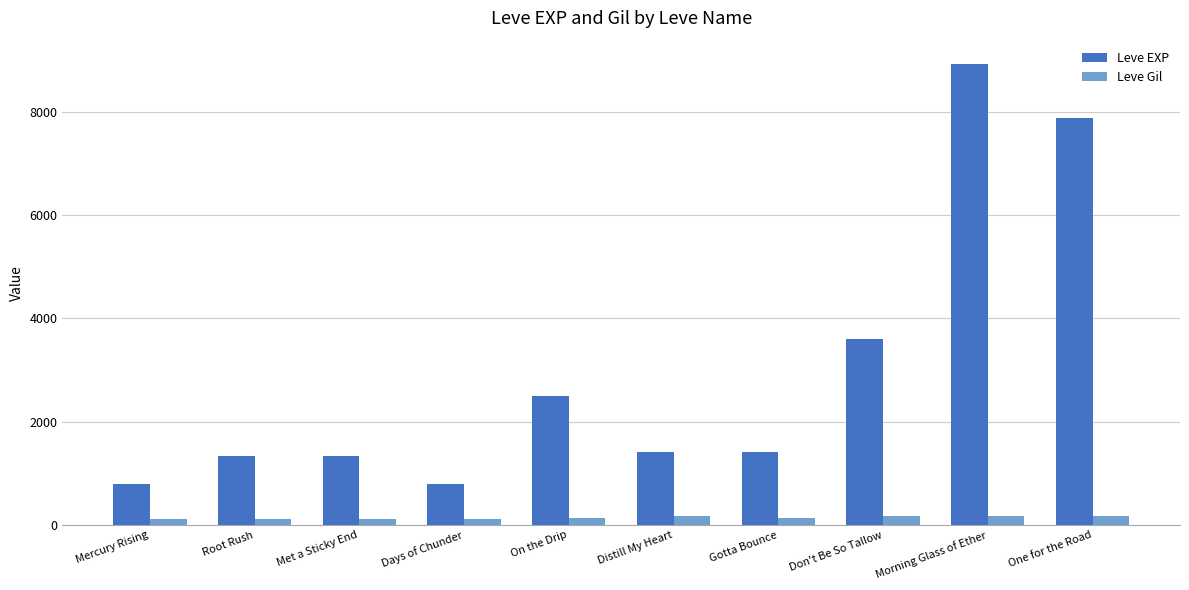

The Leve Gil series shows 169 at Morning Glass of Ether. True or false?

True